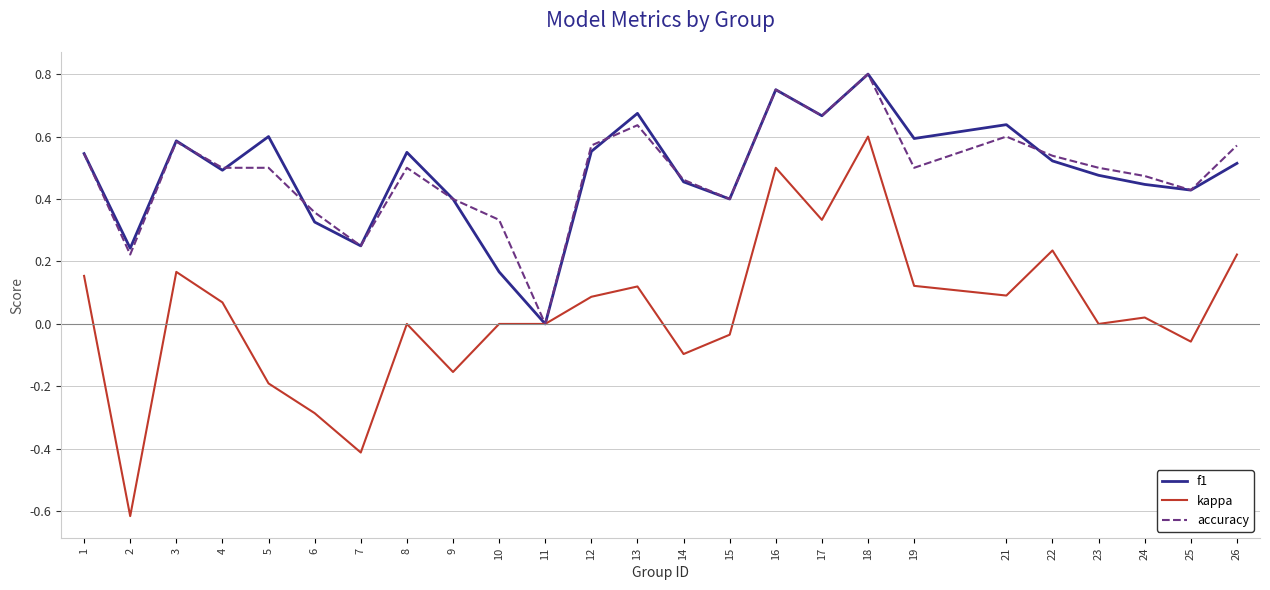

Is it true that accuracy equals 0.4 at 13?

False